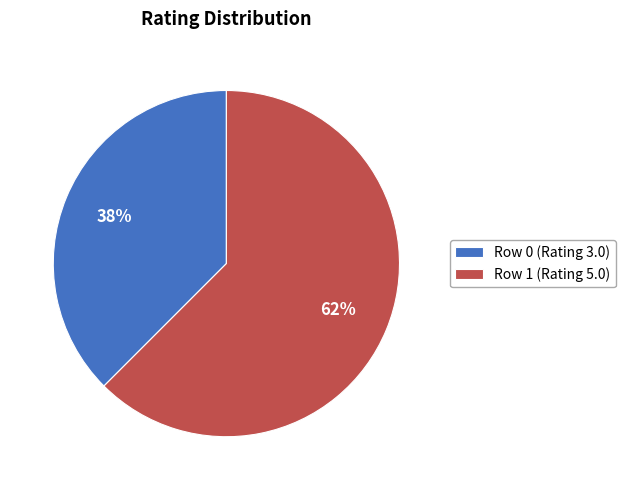

Count the number of slices in the pie.

2